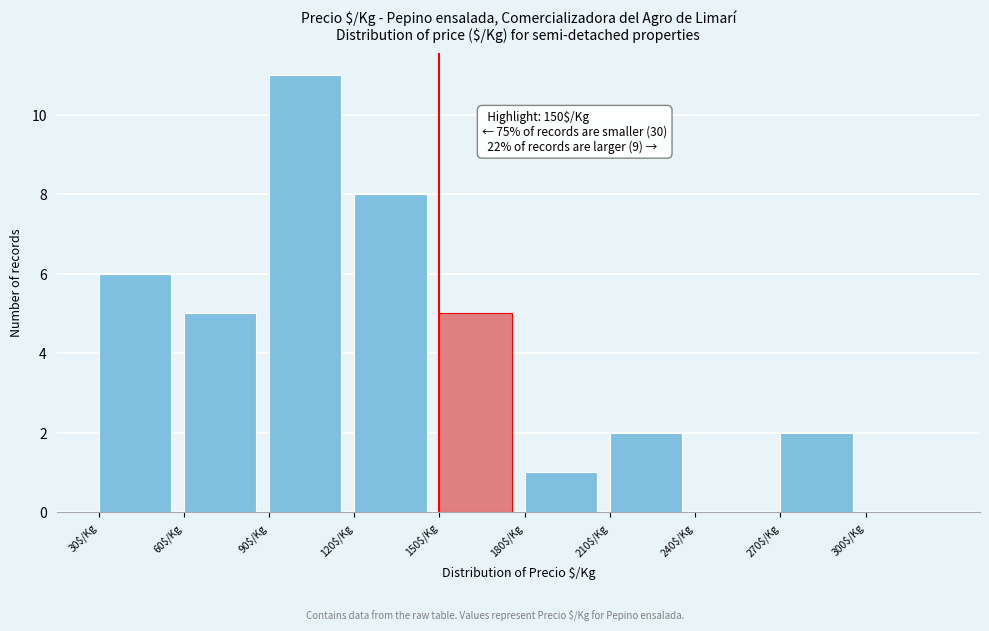

Which range on the x-axis has the tallest bar?

90 to 120